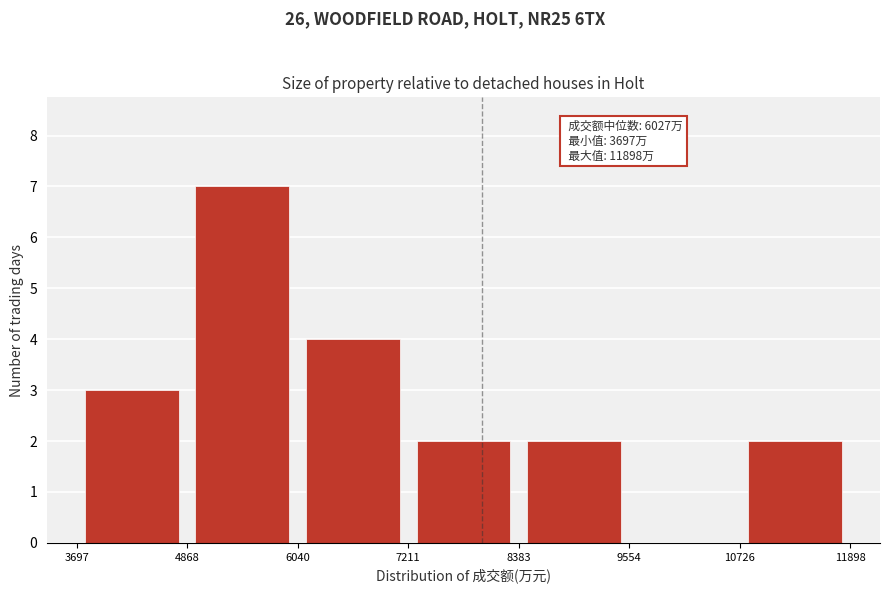

Over which range of the x-axis is the bar tallest?

4868 to 6040